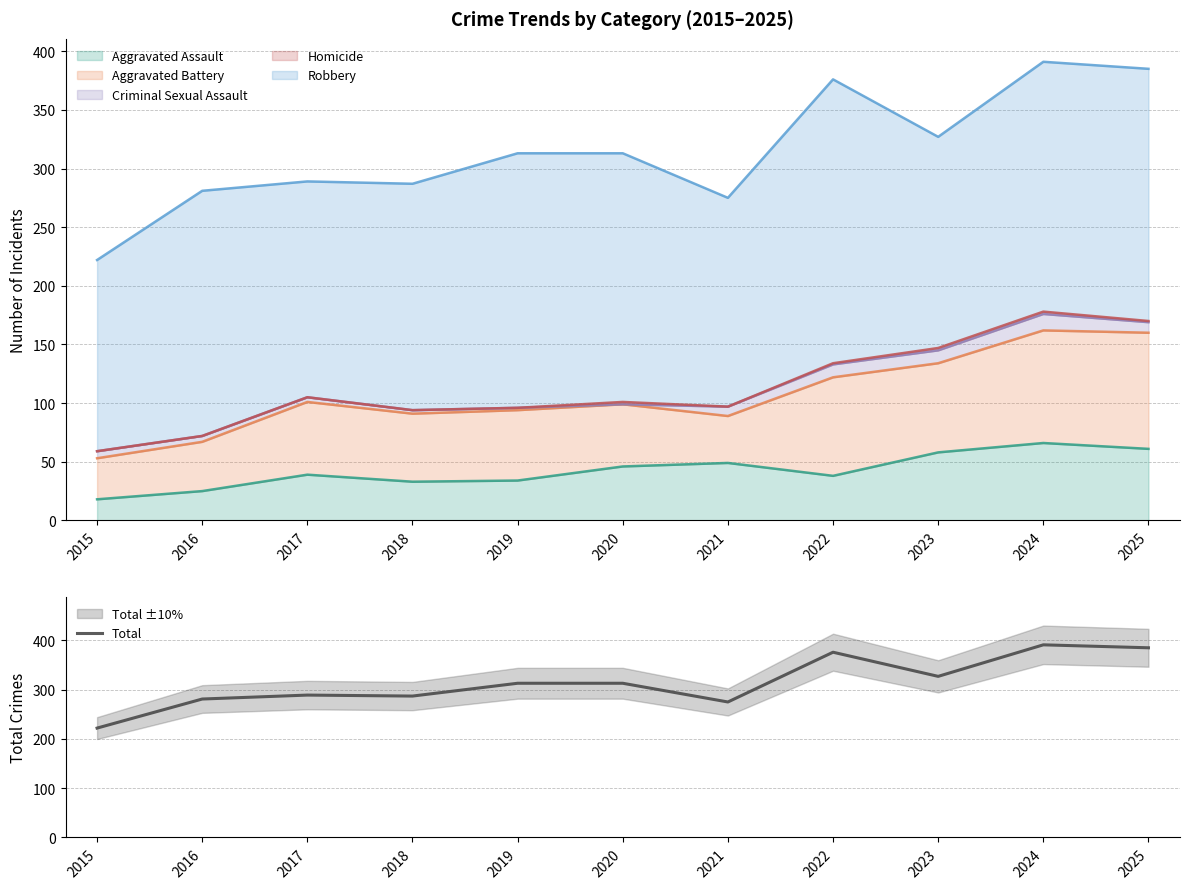

Where is the first local minimum?

2018